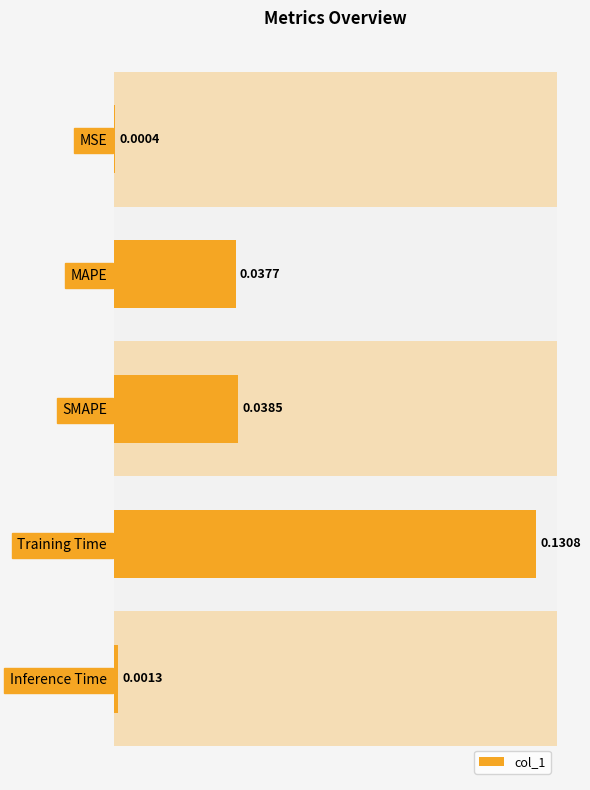

At which category does the chart reach its peak across all series?

Training Time